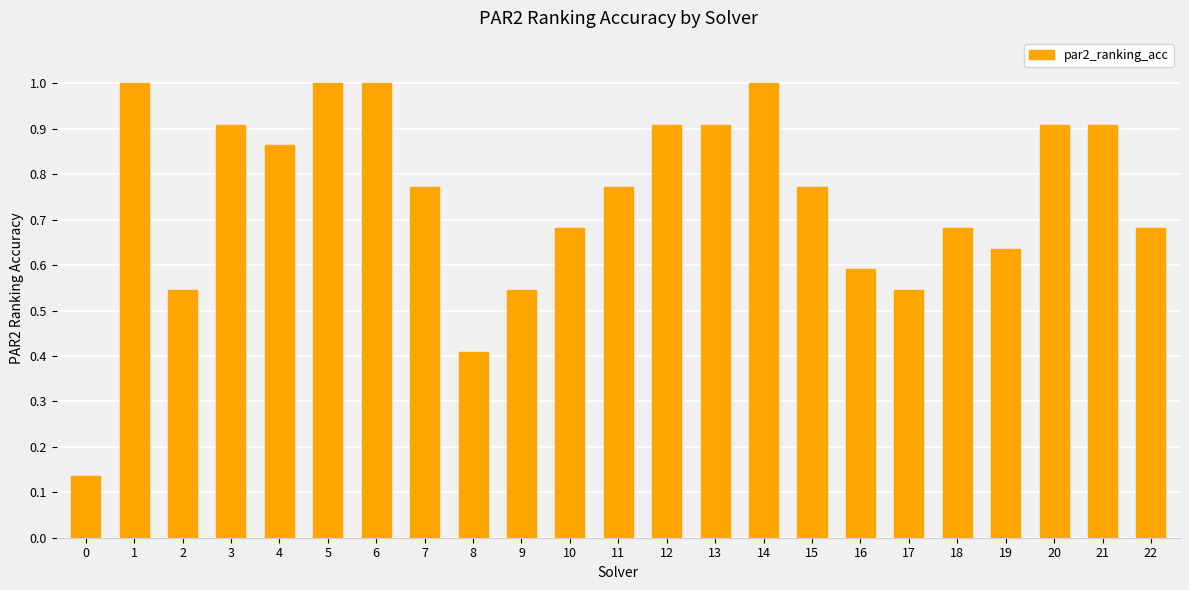

Which has a higher value, 21 or 6?

6